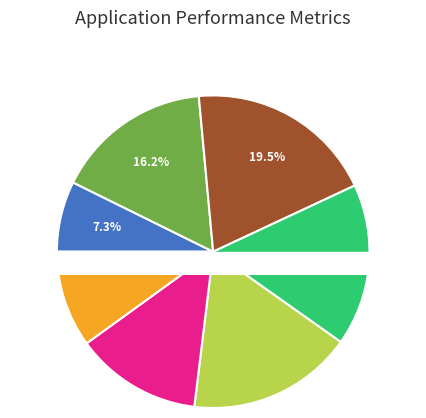

Rank the categories by value from highest to lowest.

Backward Elimination, MA (n=10), MA (n=5), Stepwise Regression, WMA, ES a=0.1, All possible Regression